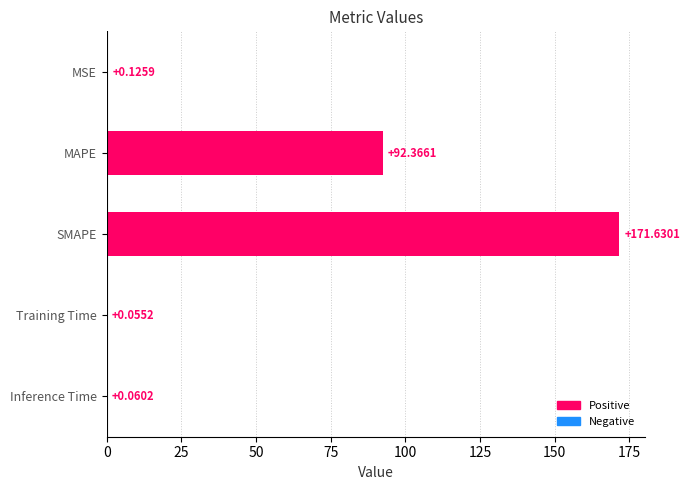

What is the change in value from MAPE to SMAPE?

+79.3